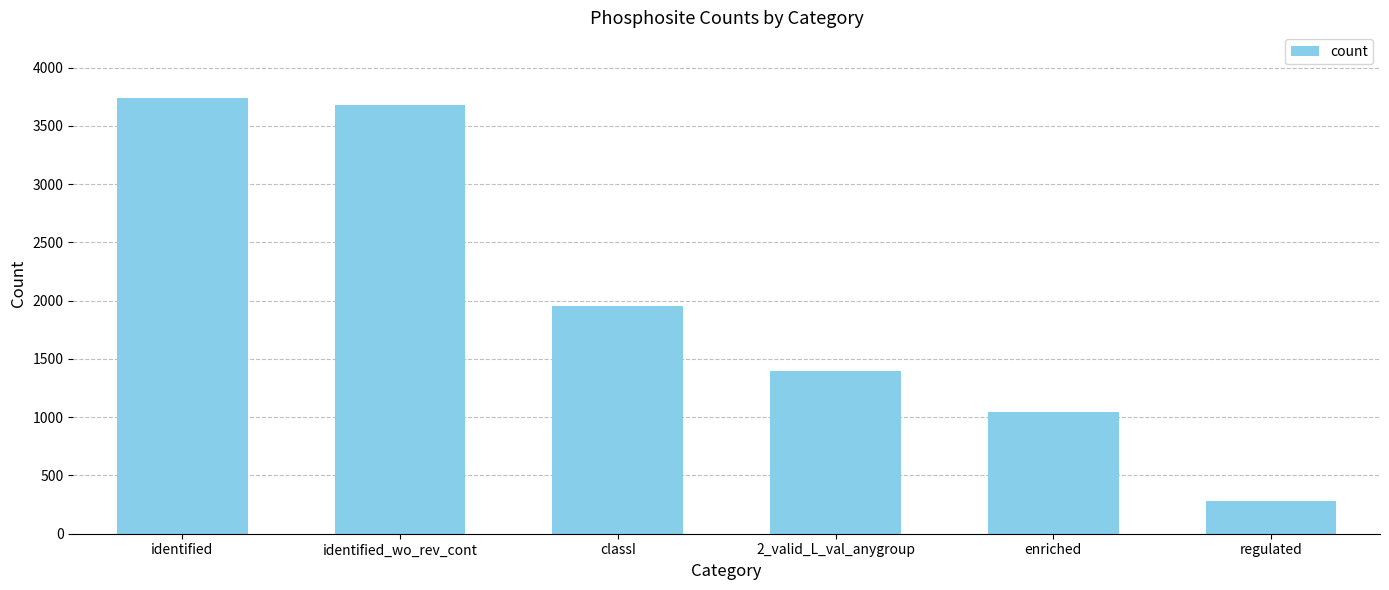

What is the smallest value displayed?

280